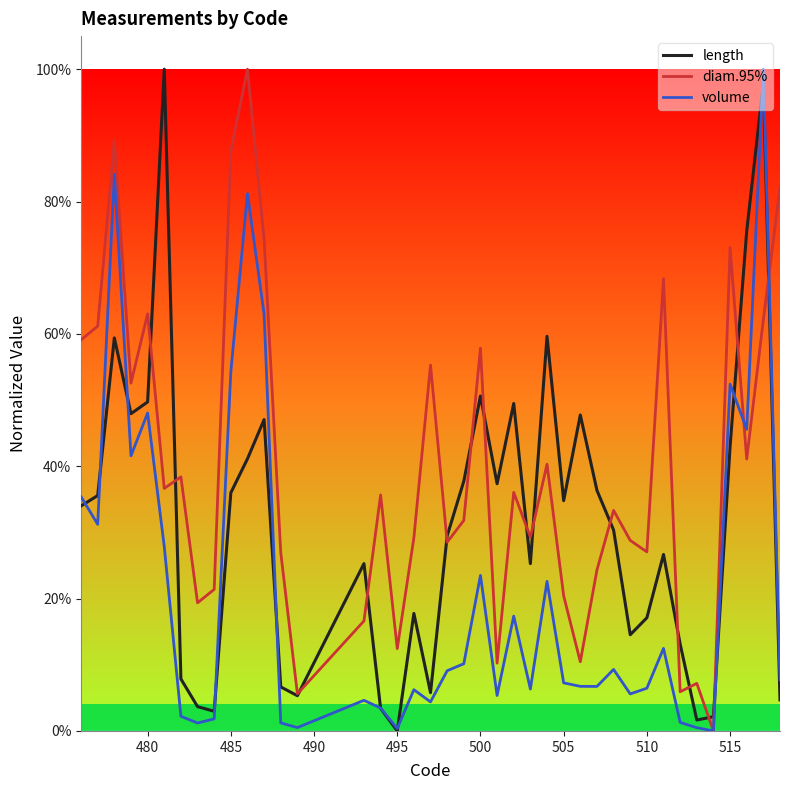

What are all the series names shown in the legend?

length, diam.95%, volume